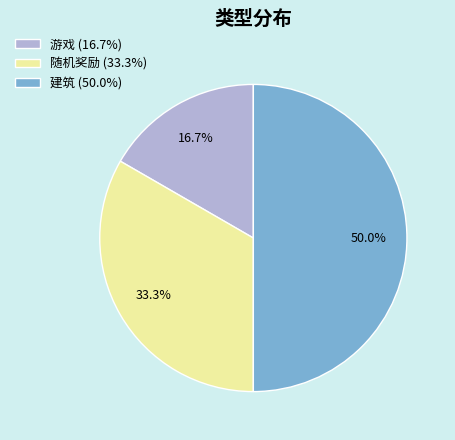

Does 随机奖励 (33.3%) represent more than half of the total?

No